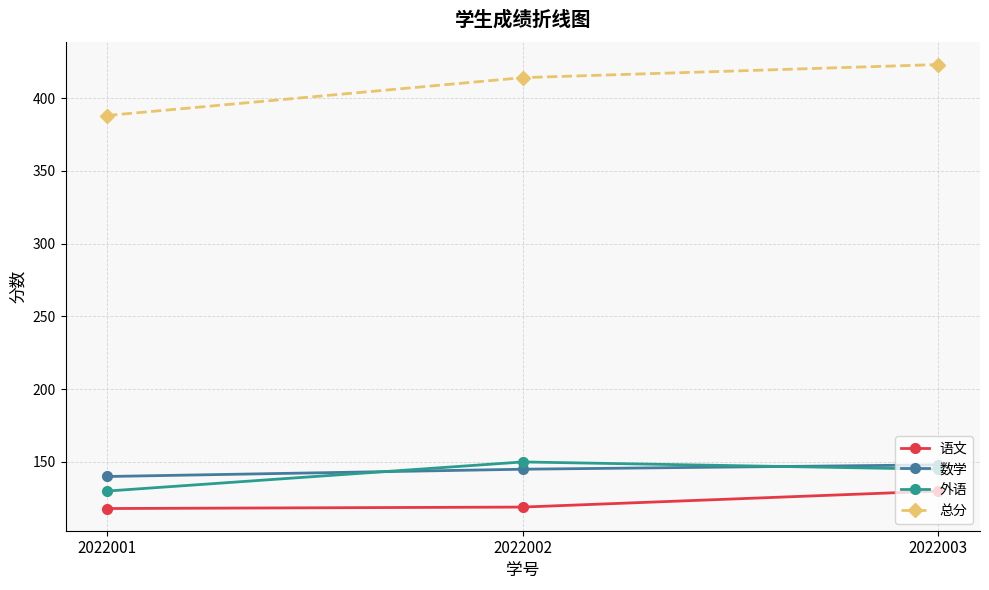

What is the approximate value of 数学 at 2022002?

145